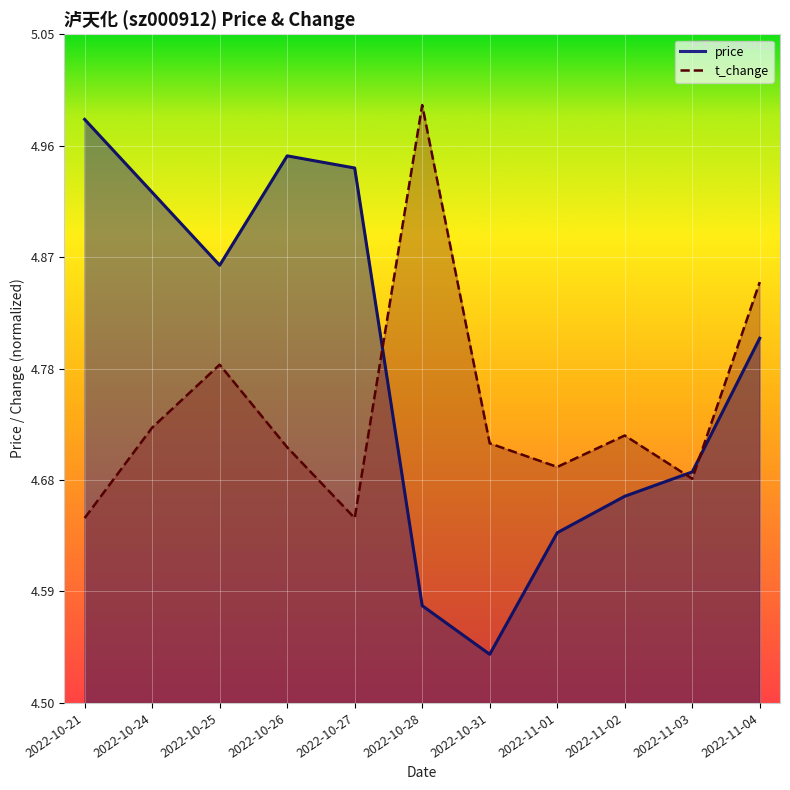

What is the minimum value for t_change?

0.3